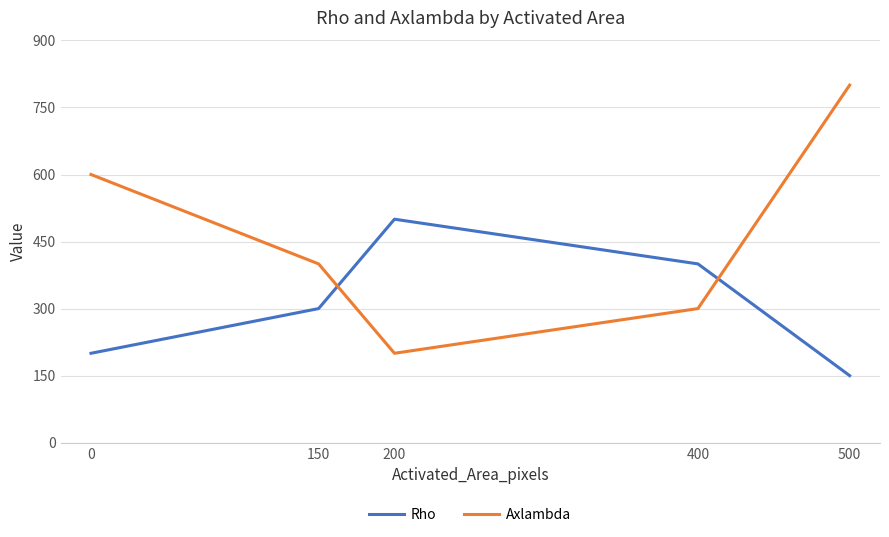

What is the average value of the Axlambda series?

460